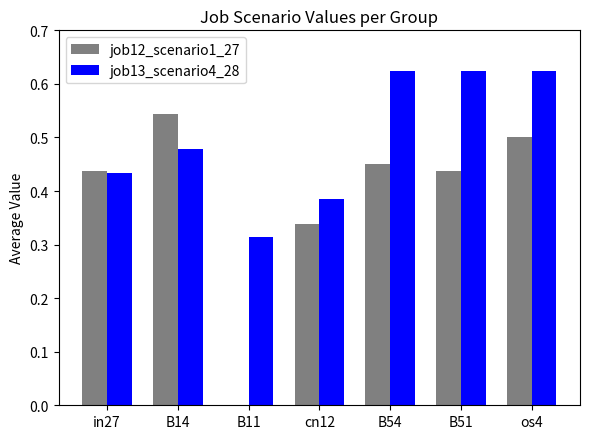

What are all the series names shown in the legend?

job12_scenario1_27, job13_scenario4_28